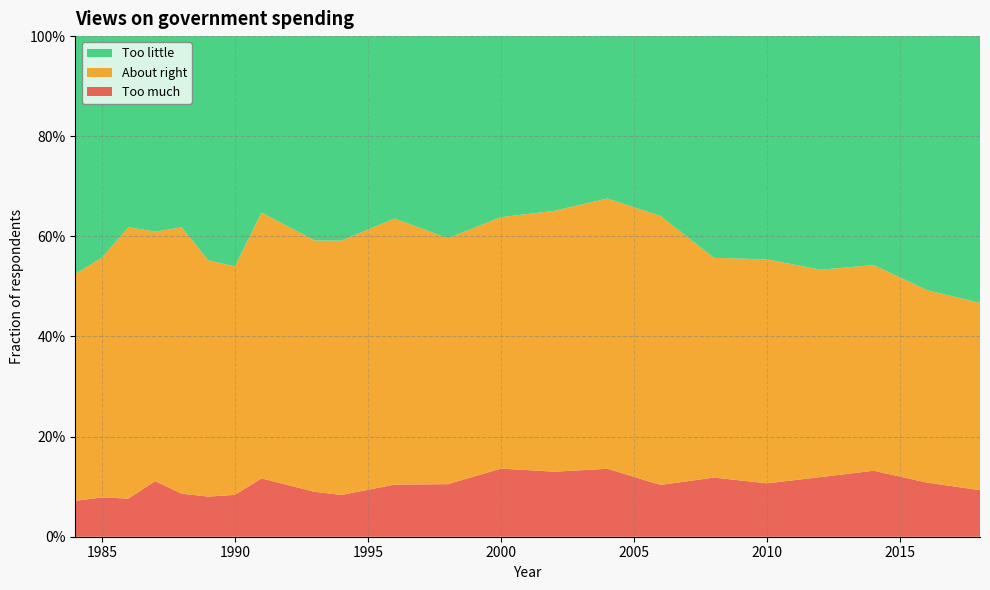

Reading left to right, transcribe all the data shown in this chart.

Too much: 0.1	0.1	0.1	0.1	0.1	0.1	0.1	0.1	0.1	0.1	0.1	0.1	0.1	0.1	0.1	0.1	0.1	0.1	0.1	0.1	0.1	0.1
About right: 0.5	0.5	0.5	0.5	0.5	0.5	0.5	0.5	0.5	0.5	0.5	0.5	0.5	0.5	0.5	0.5	0.4	0.4	0.4	0.4	0.4	0.4
Too little: 0.5	0.4	0.4	0.4	0.4	0.4	0.5	0.4	0.4	0.4	0.4	0.4	0.4	0.3	0.3	0.4	0.4	0.4	0.5	0.5	0.5	0.5